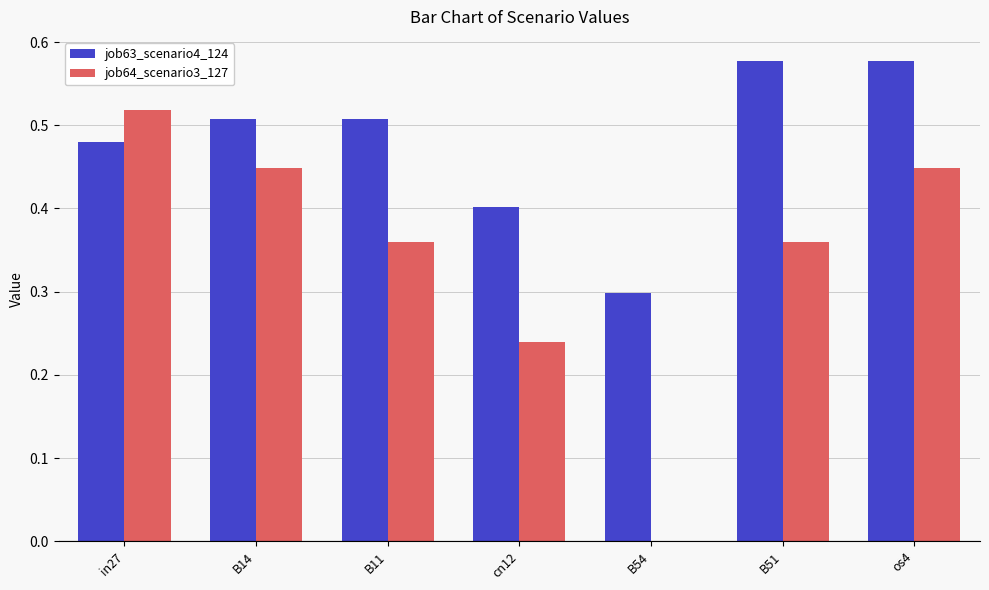

What is the sum of the job63_scenario4_124 values at B14 and cn12?

0.9